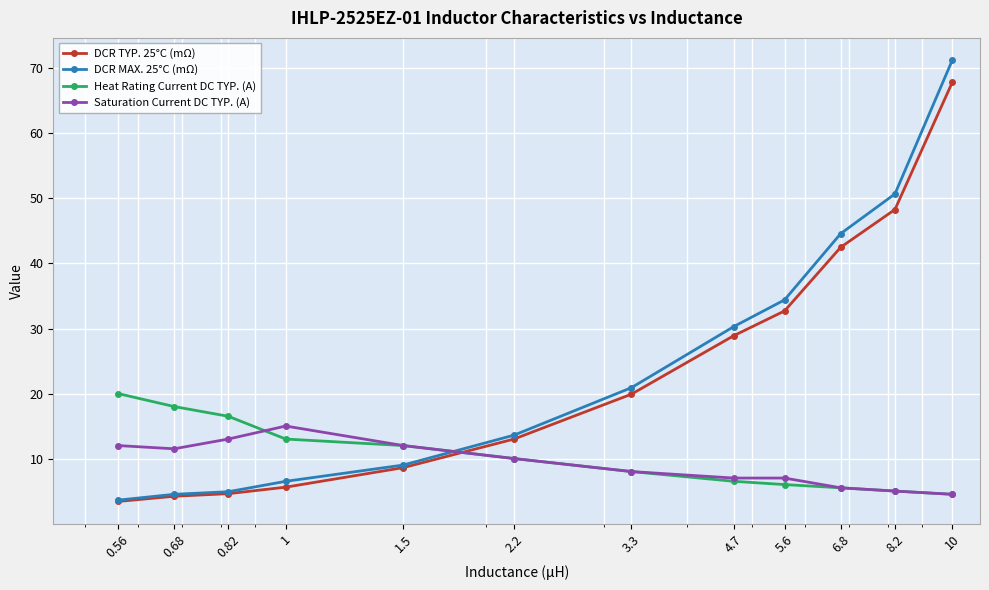

Which series has the largest total across all categories?

DCR MAX. 25°C (mΩ)